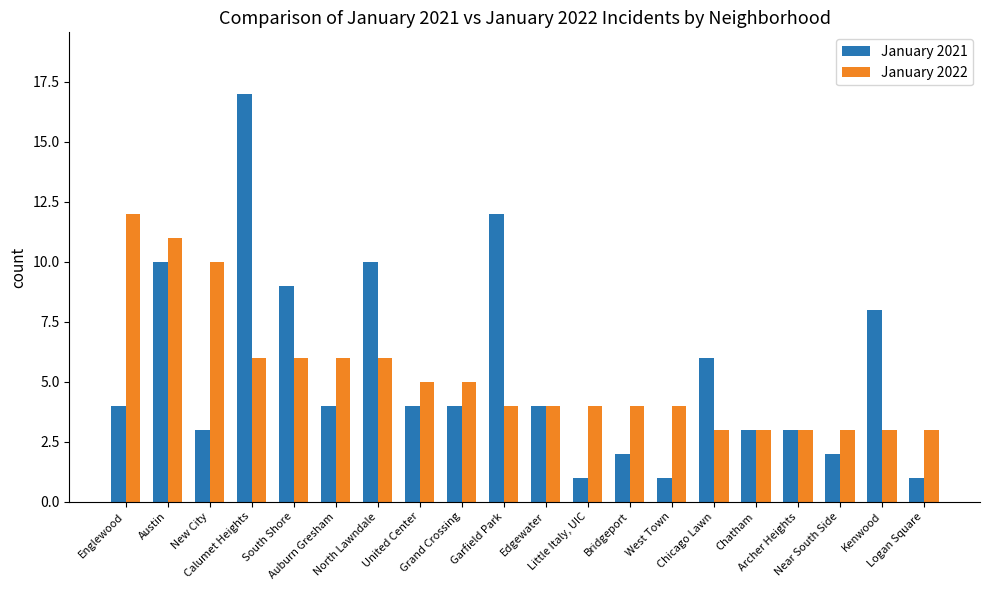

What position from the left is Englewood?

1